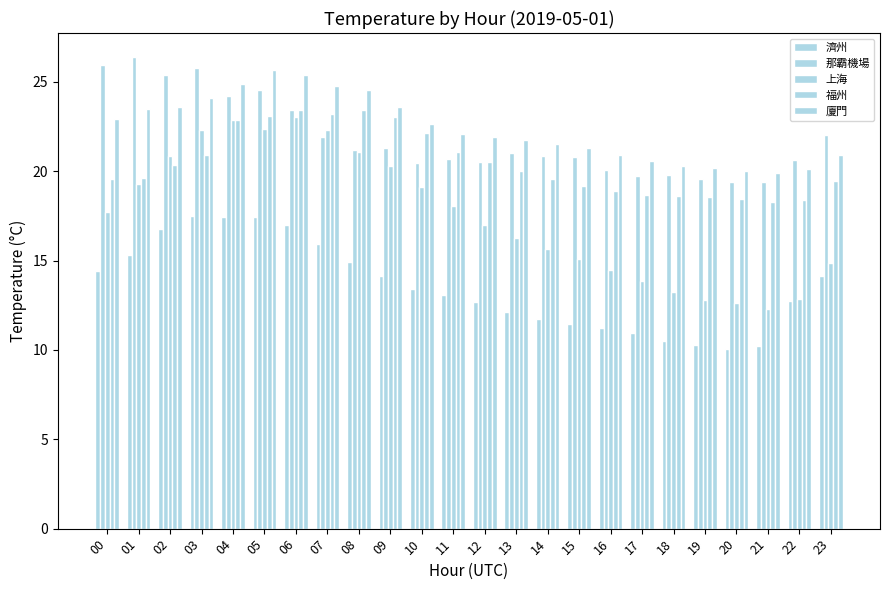

Is it true that 濟州 equals 13.4 at 10?

True